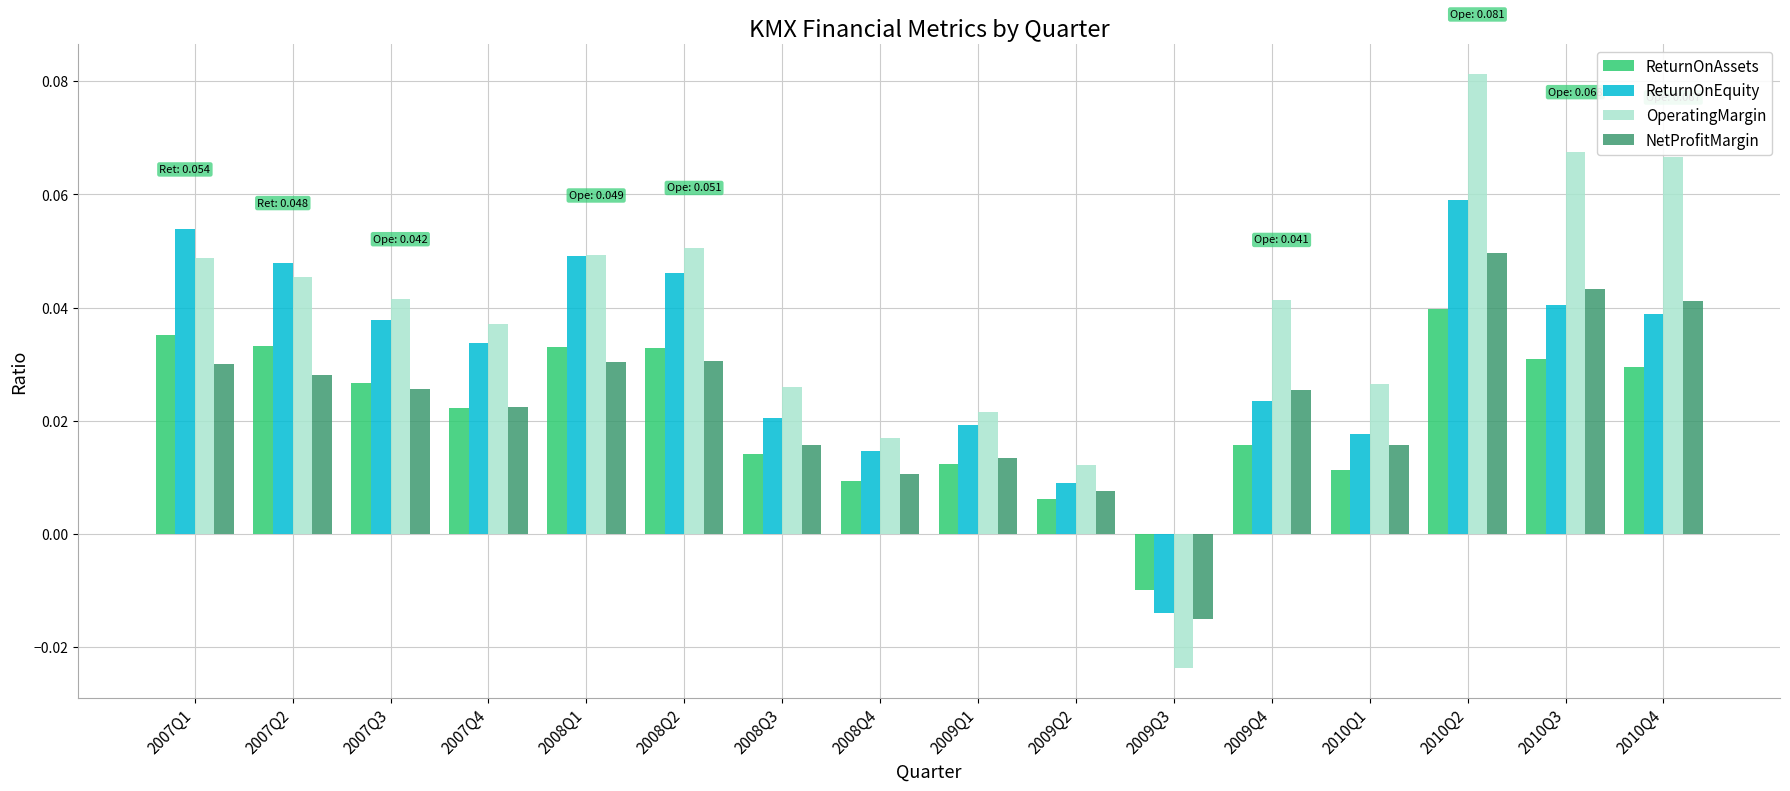

Is the value of ReturnOnEquity at 2009Q2 greater than the value of NetProfitMargin at 2009Q3?

Yes